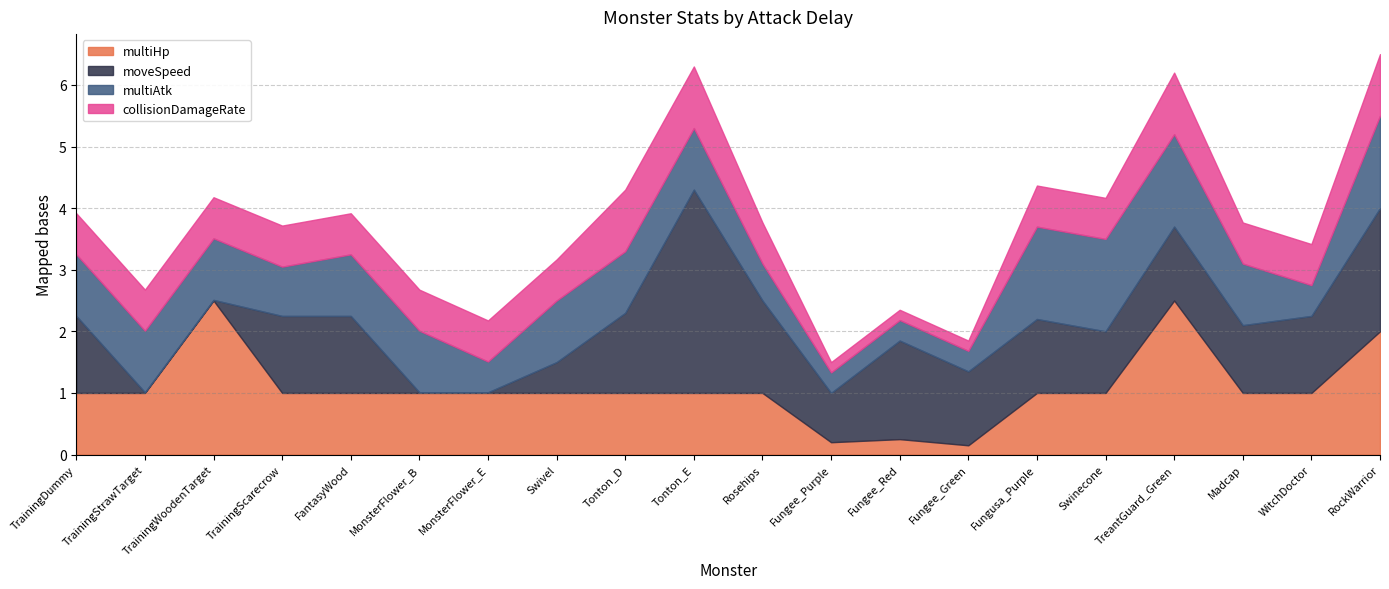

What position from the right is TrainingScarecrow?

17